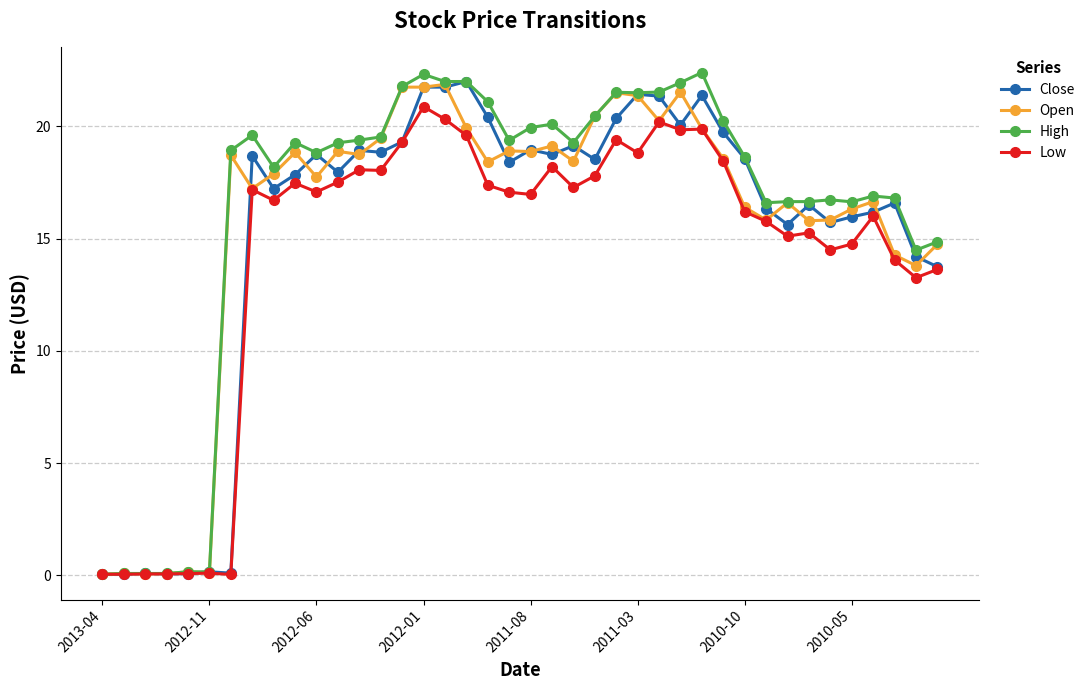

True or false: Low has more than 2 points higher than both neighbors.

True